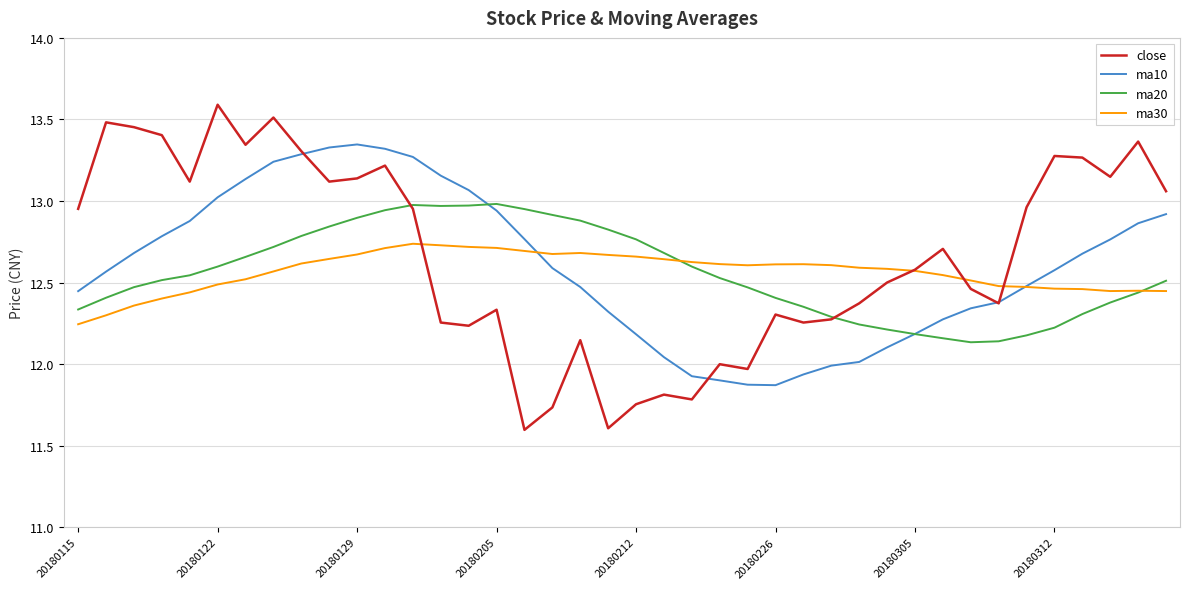

Does the chart have visible grid lines?

Yes